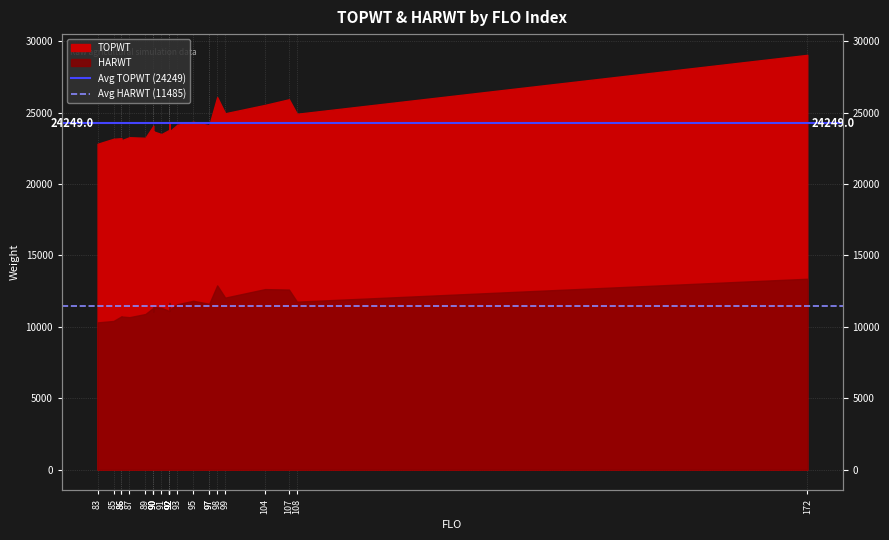

The Avg HARWT (11485) series shows 11484.7 at 85. True or false?

True